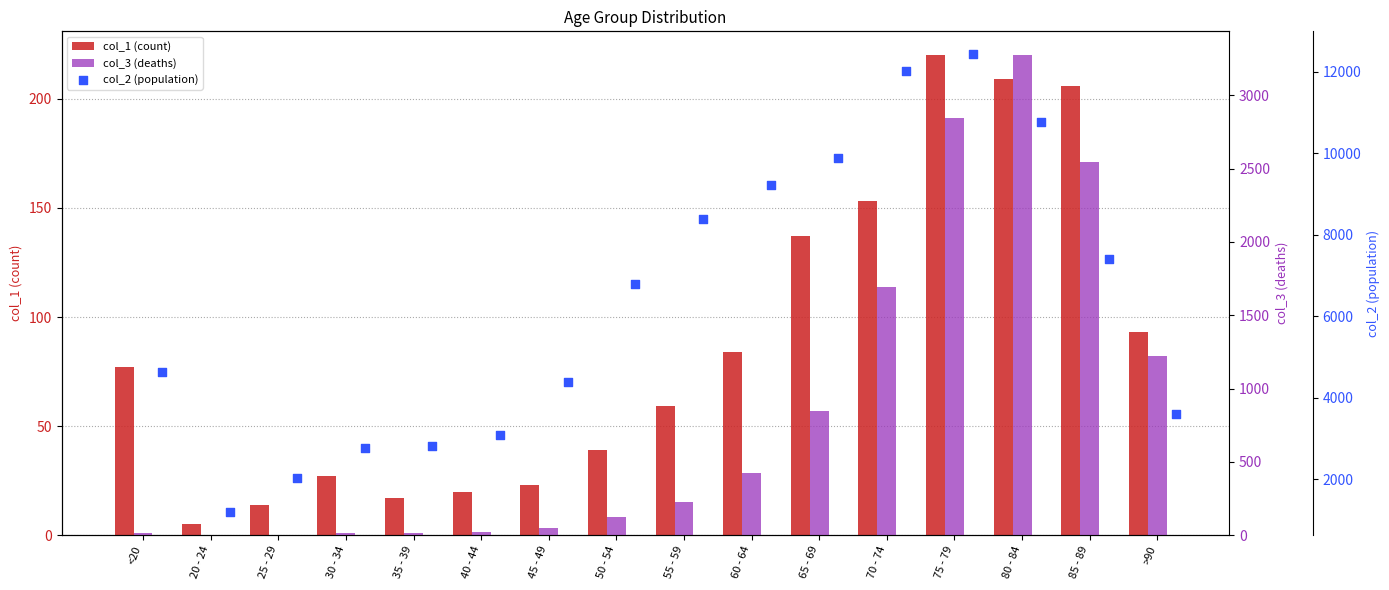

What are all the series names shown in the legend?

col_1 (count), col_3 (deaths), col_2 (population)